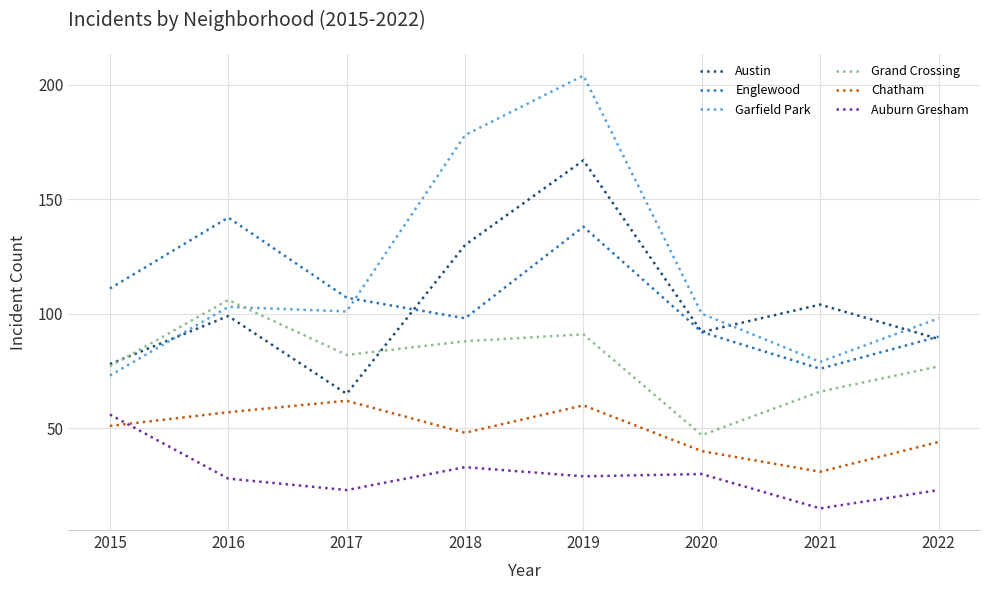

Is this an area chart (filled region under the line)?

No